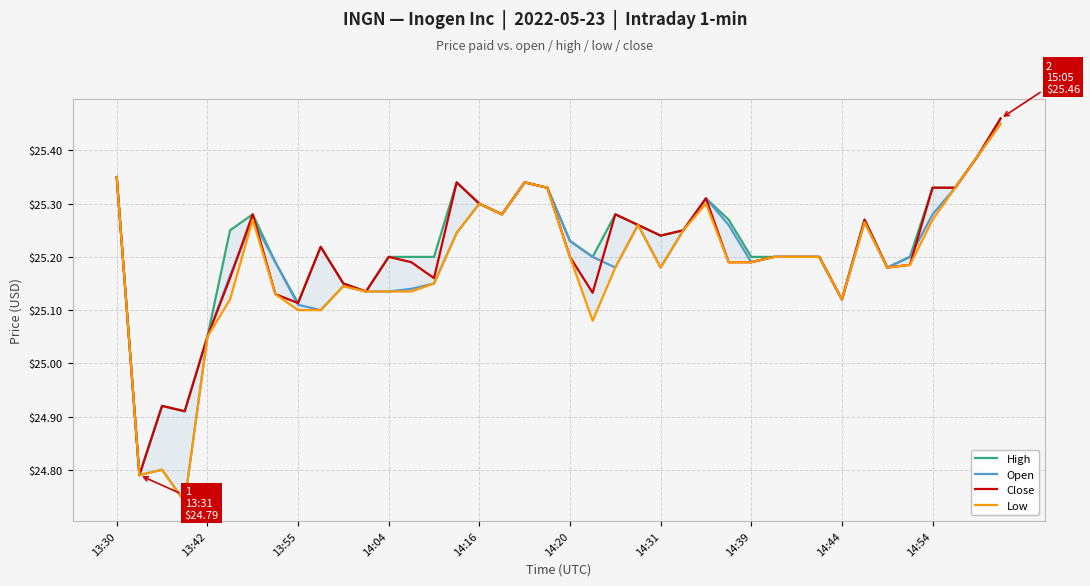

Count the number of categories in the chart.

40